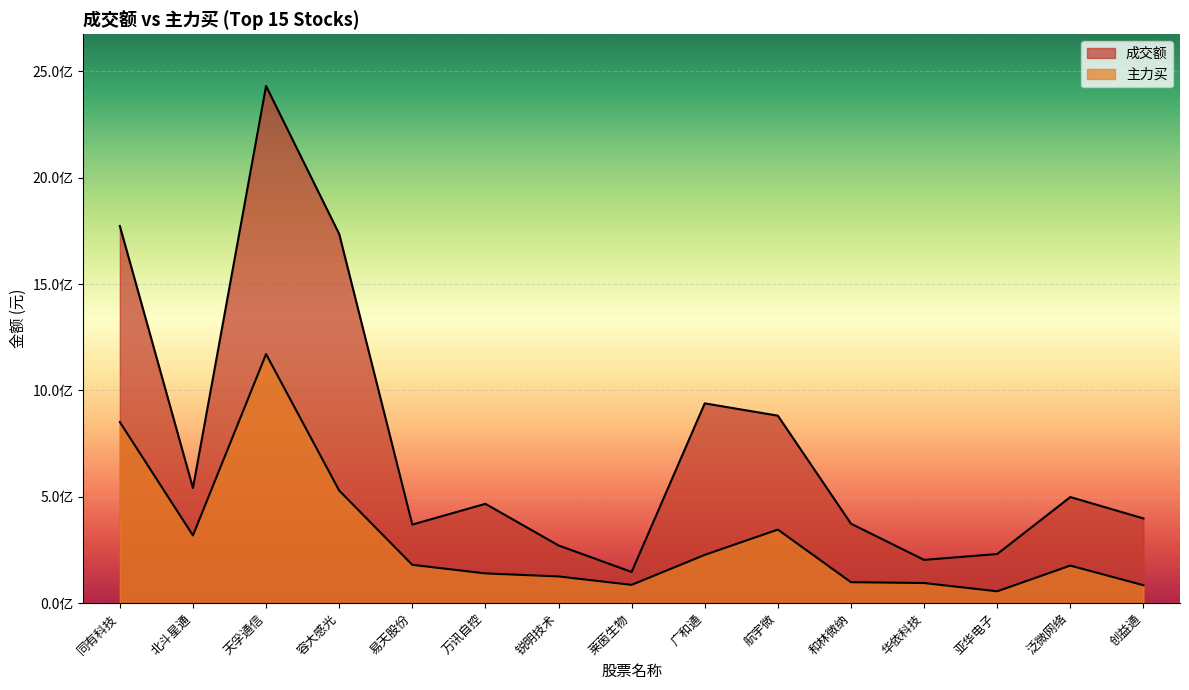

What is the maximum value shown in the chart?

2431743477